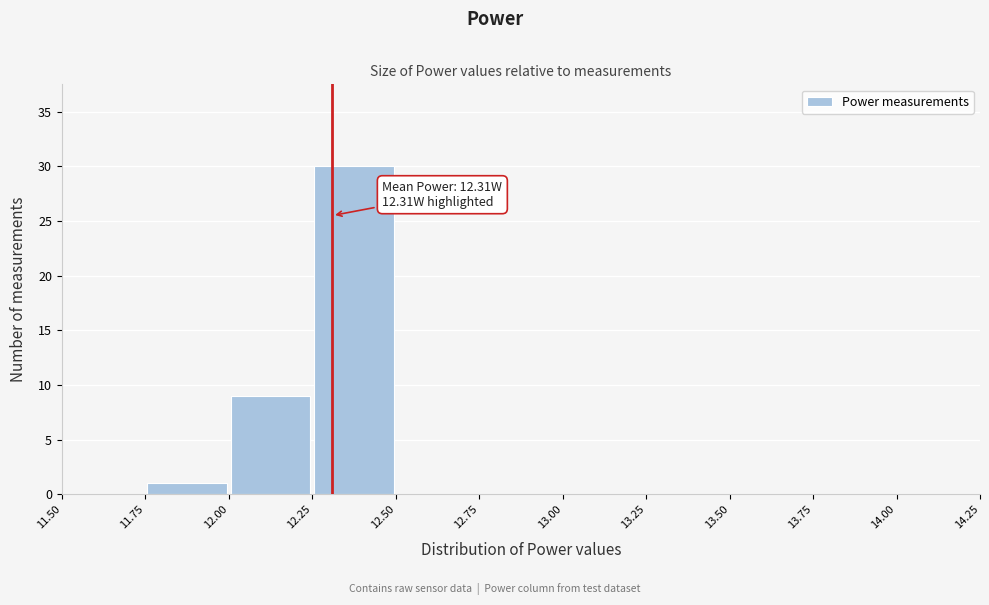

Which range on the x-axis has the tallest bar?

12.25 to 12.50